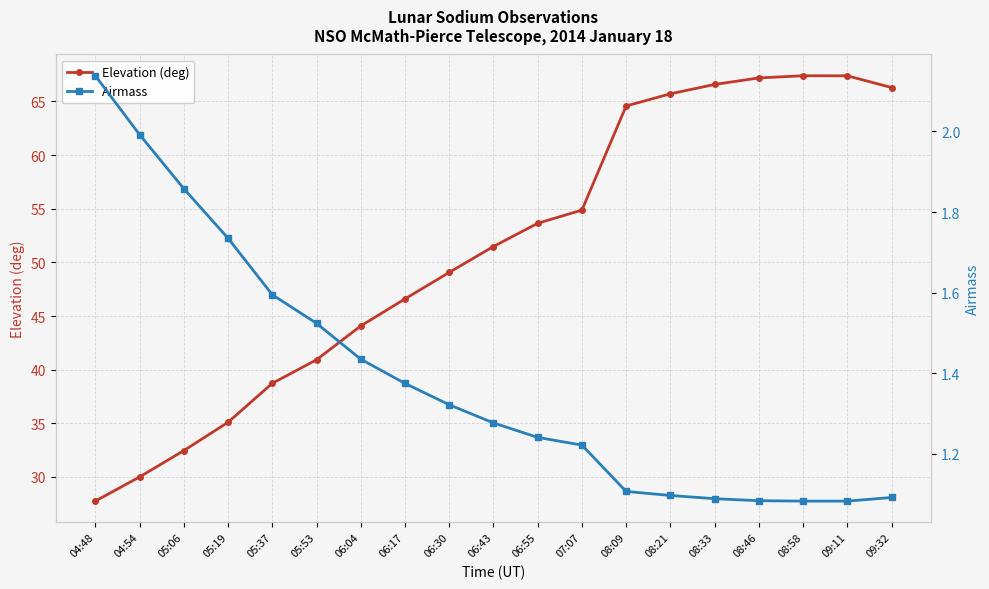

At which category does the chart reach its peak across all series?

08:58